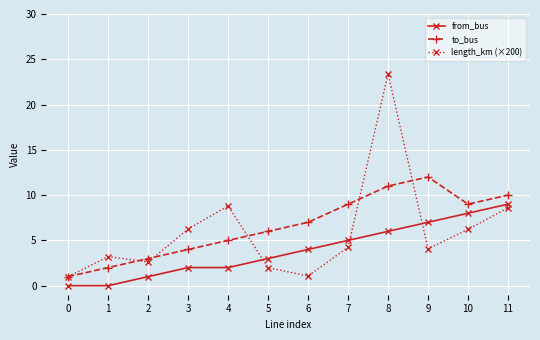

How many data points in from_bus are less than 4?

6